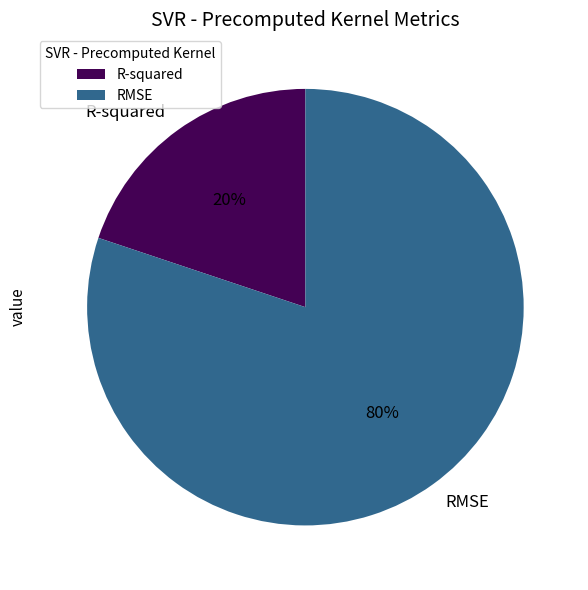

Which slice is the largest?

RMSE